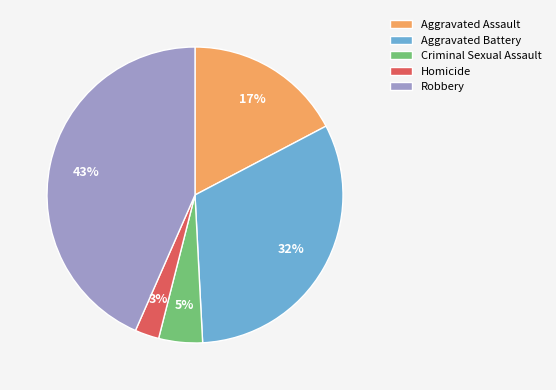

Is there any slice that represents more than half of the pie?

No